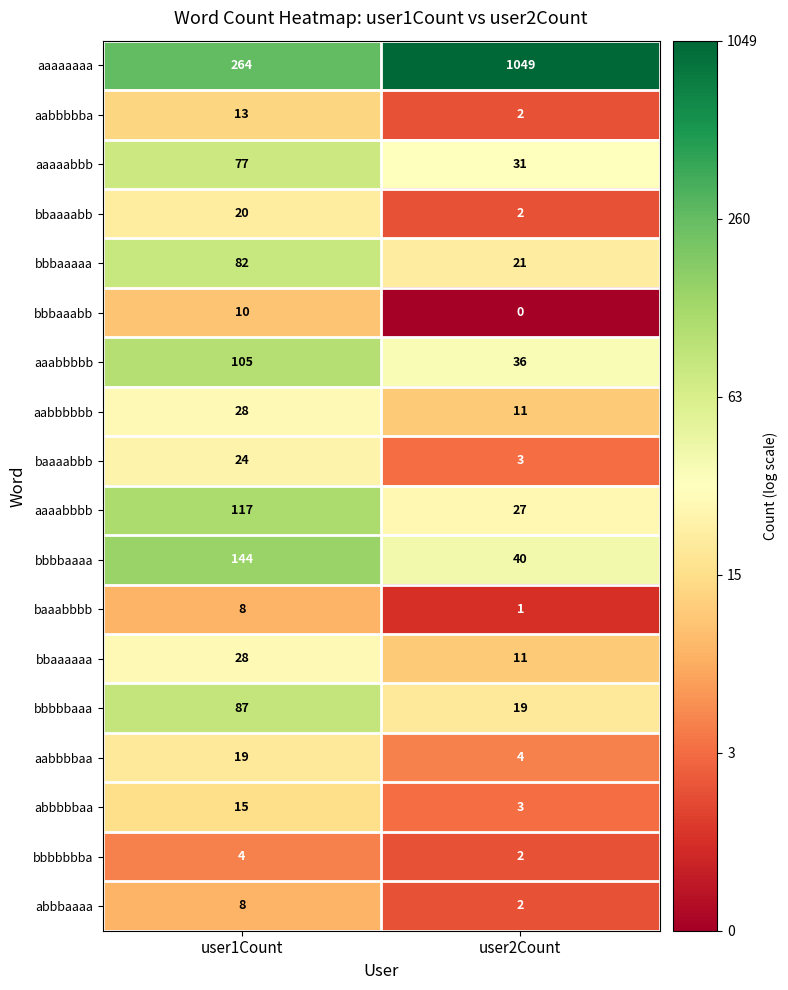

What is the difference between the aabbbbbb values at user1Count and user2Count?

17